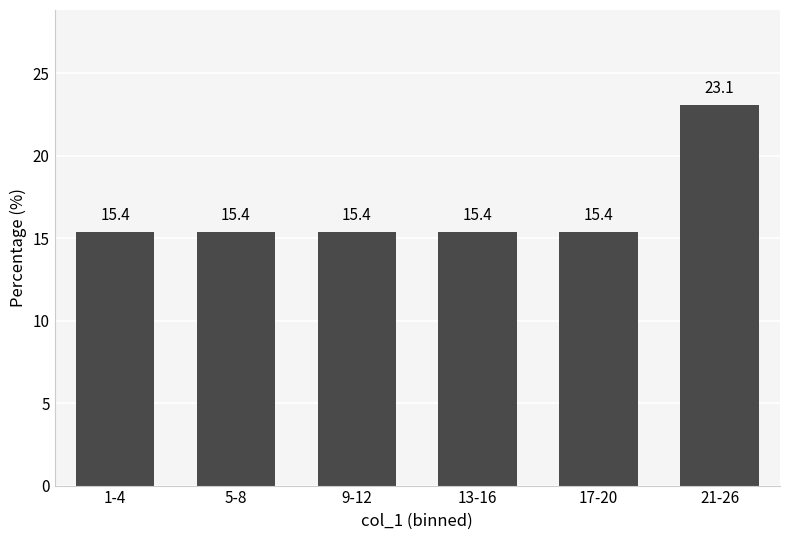

Reading left to right, transcribe all the data shown in this chart.

15.4	15.4	15.4	15.4	15.4	23.1